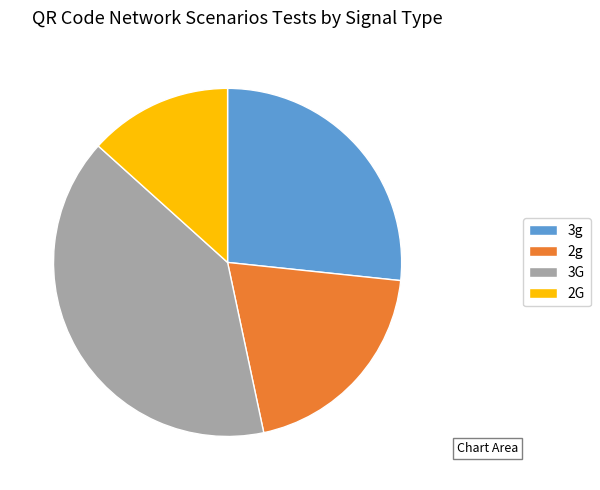

Is it true that 3G is 40% of the pie?

True